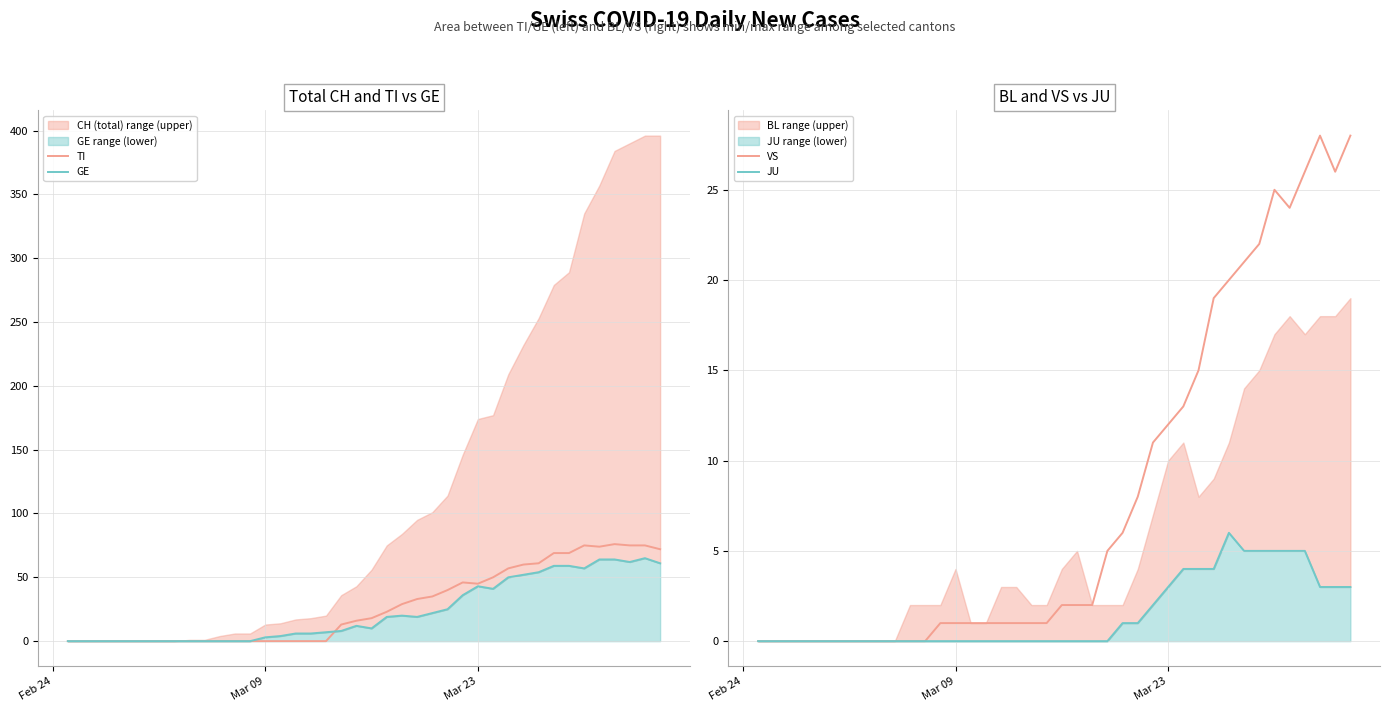

Which category has the lowest value across all series?

Feb 24